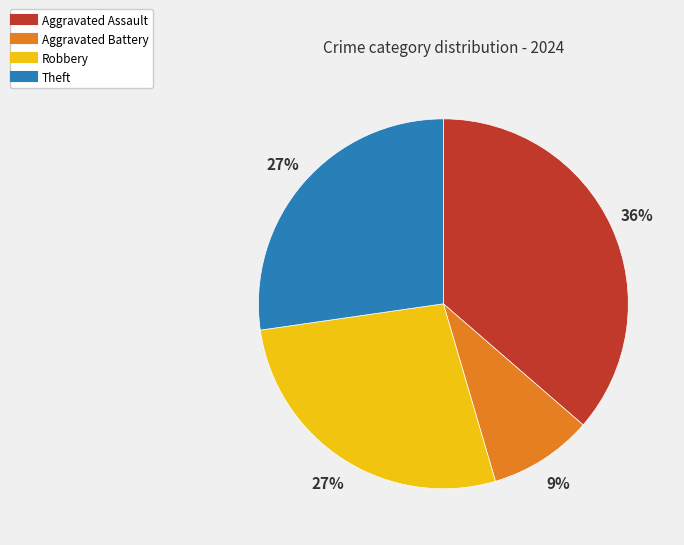

Is it true that Robbery is 27% of the pie?

True